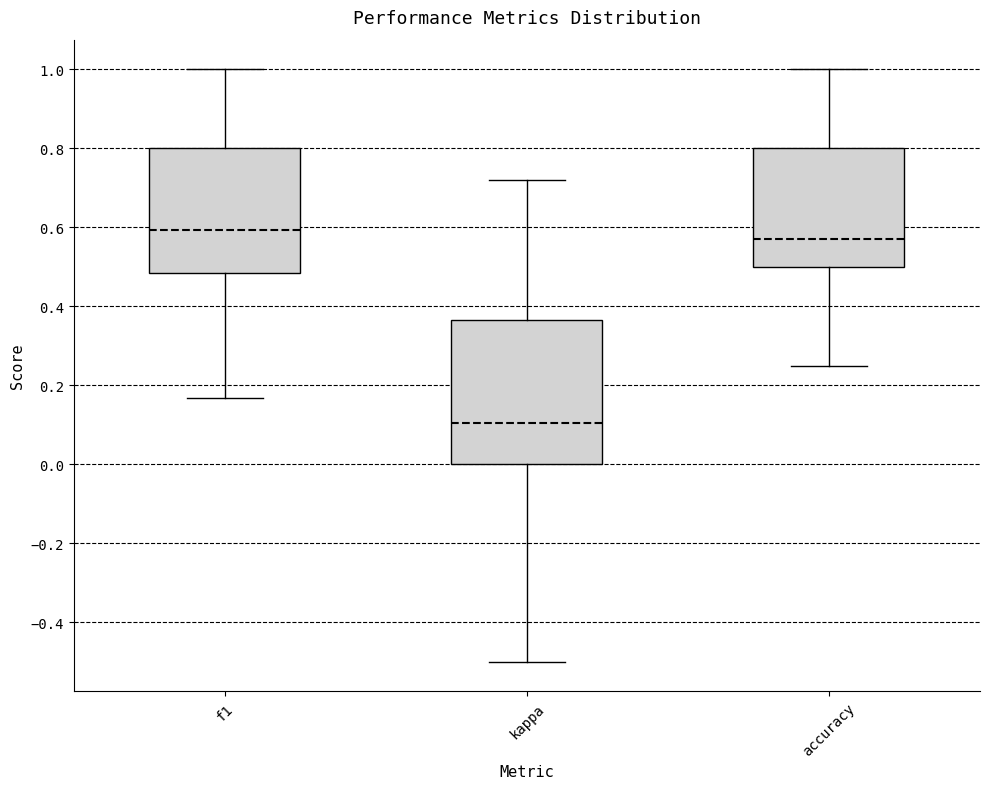

Reading left to right, transcribe this box plot: for each box, give where its median line is, the range the box spans, and where its two whiskers end, as read against the y-axis. The values are not printed on the chart, so give them approximately, as read against the axis.

f1: median 0.60, box 0.48 to 0.80, whiskers 0.16 to 1.00
kappa: median 0.10, box 0.00 to 0.36, whiskers -0.50 to 0.72
accuracy: median 0.58, box 0.50 to 0.80, whiskers 0.26 to 1.00